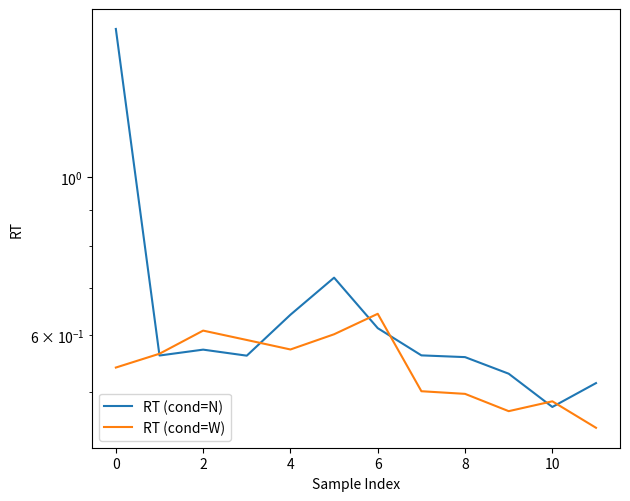

What is the minimum value shown in the chart?

0.4